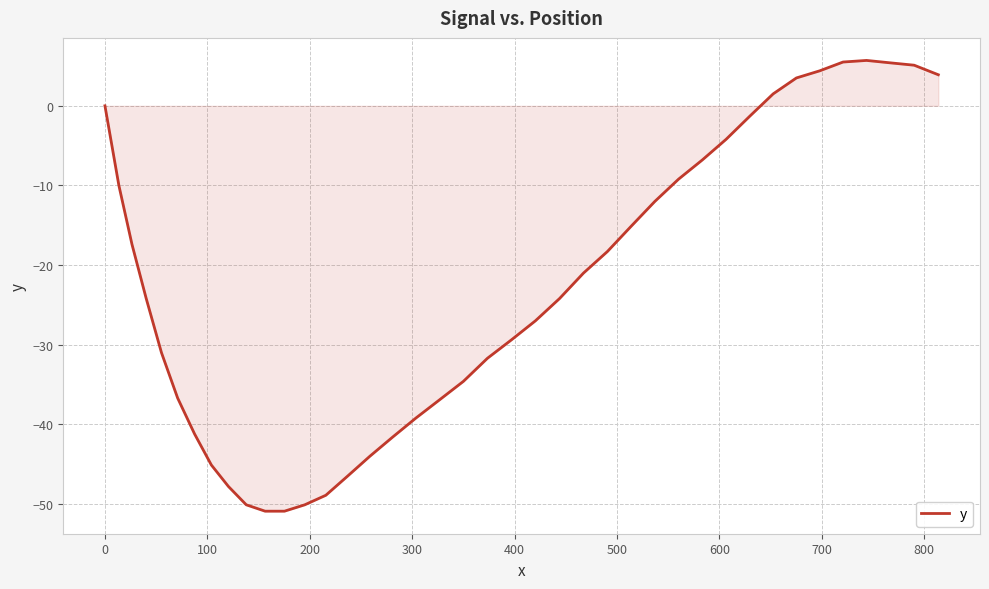

What is the minimum value shown in the chart?

-50.9